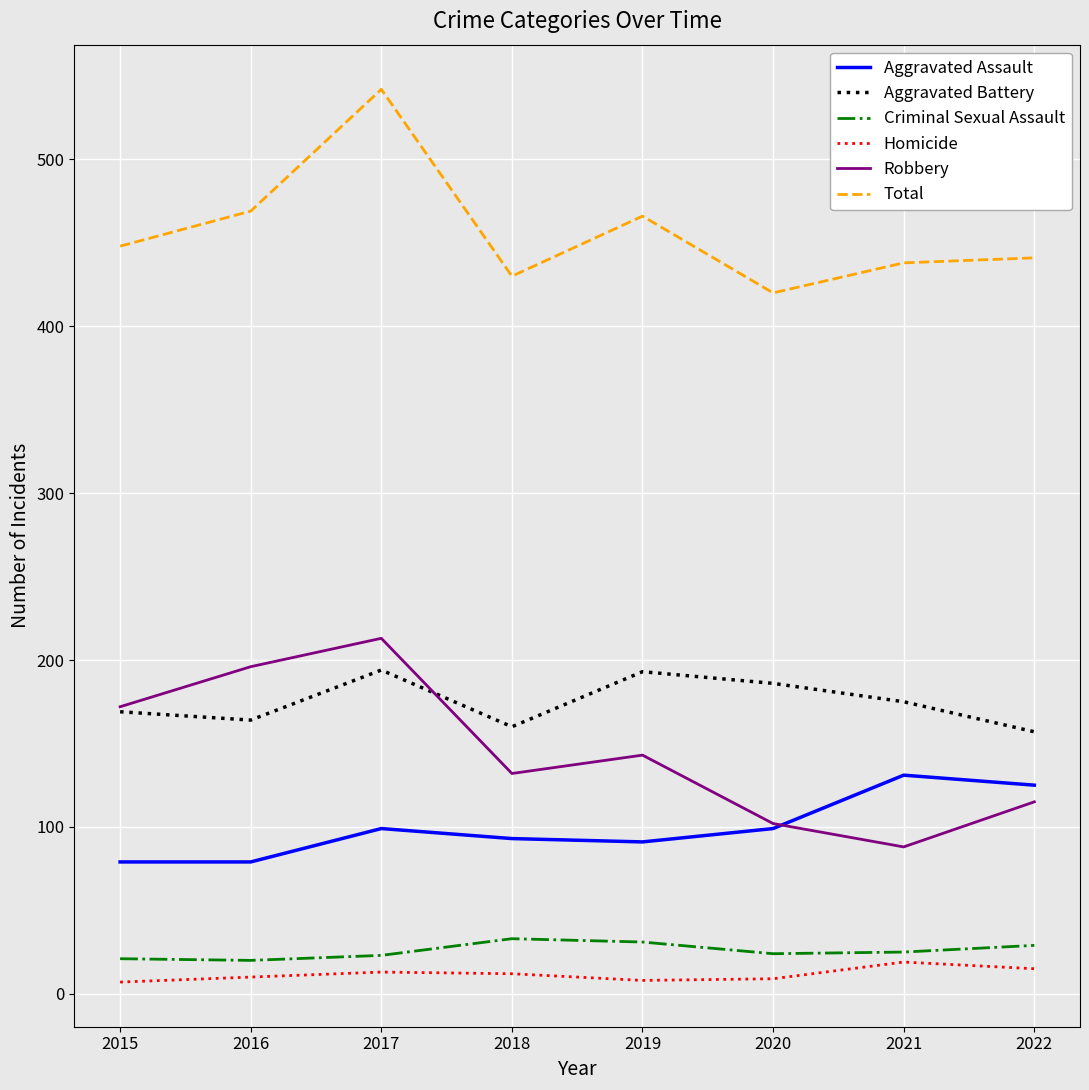

True or false: Criminal Sexual Assault and Total cross at least once.

False